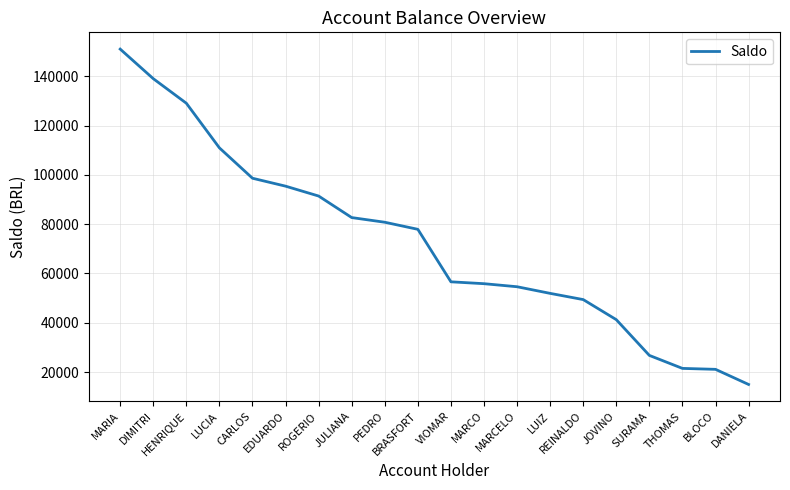

What is the maximum value shown in the chart?

150983.2